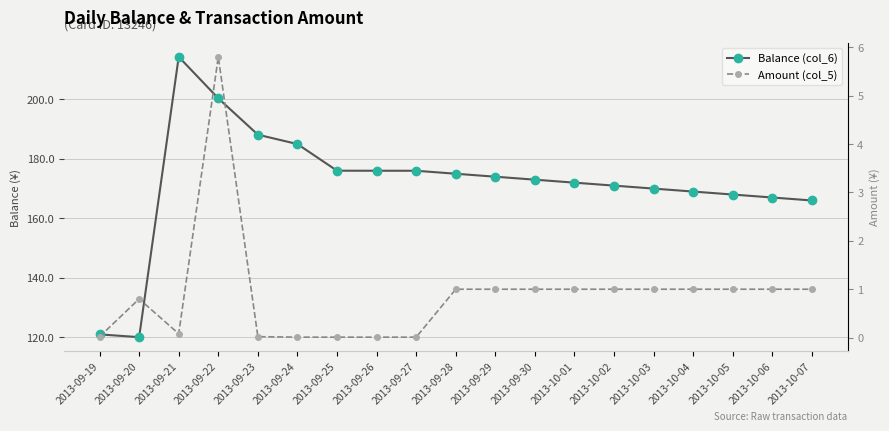

What is the average value of the Amount (col_5) series?

0.9